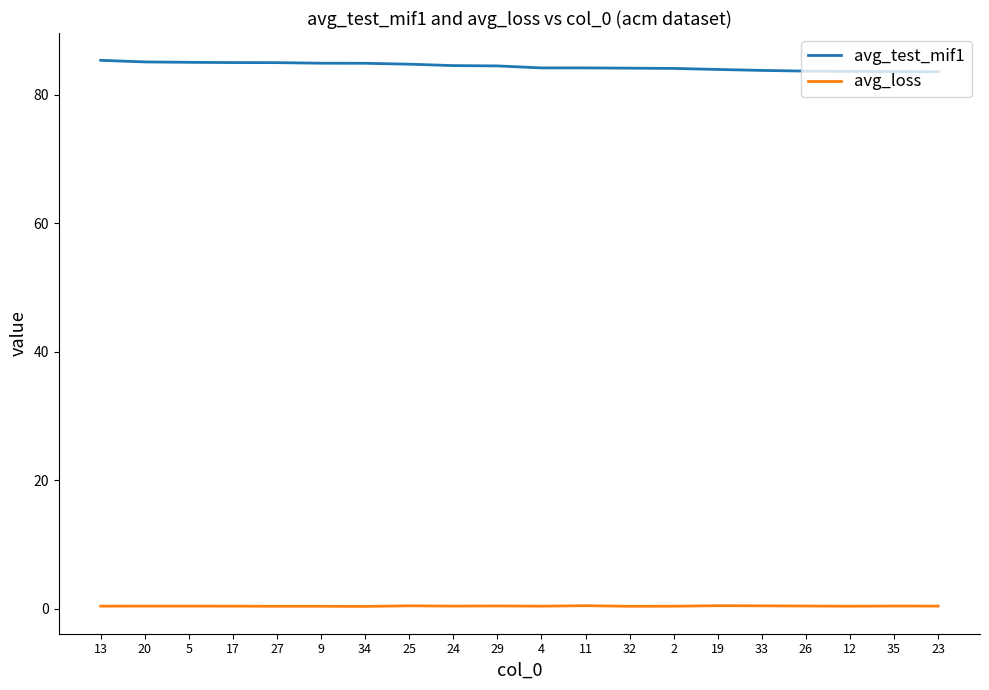

True or false: avg_test_mif1 has a value of 28.3 at 20.

False